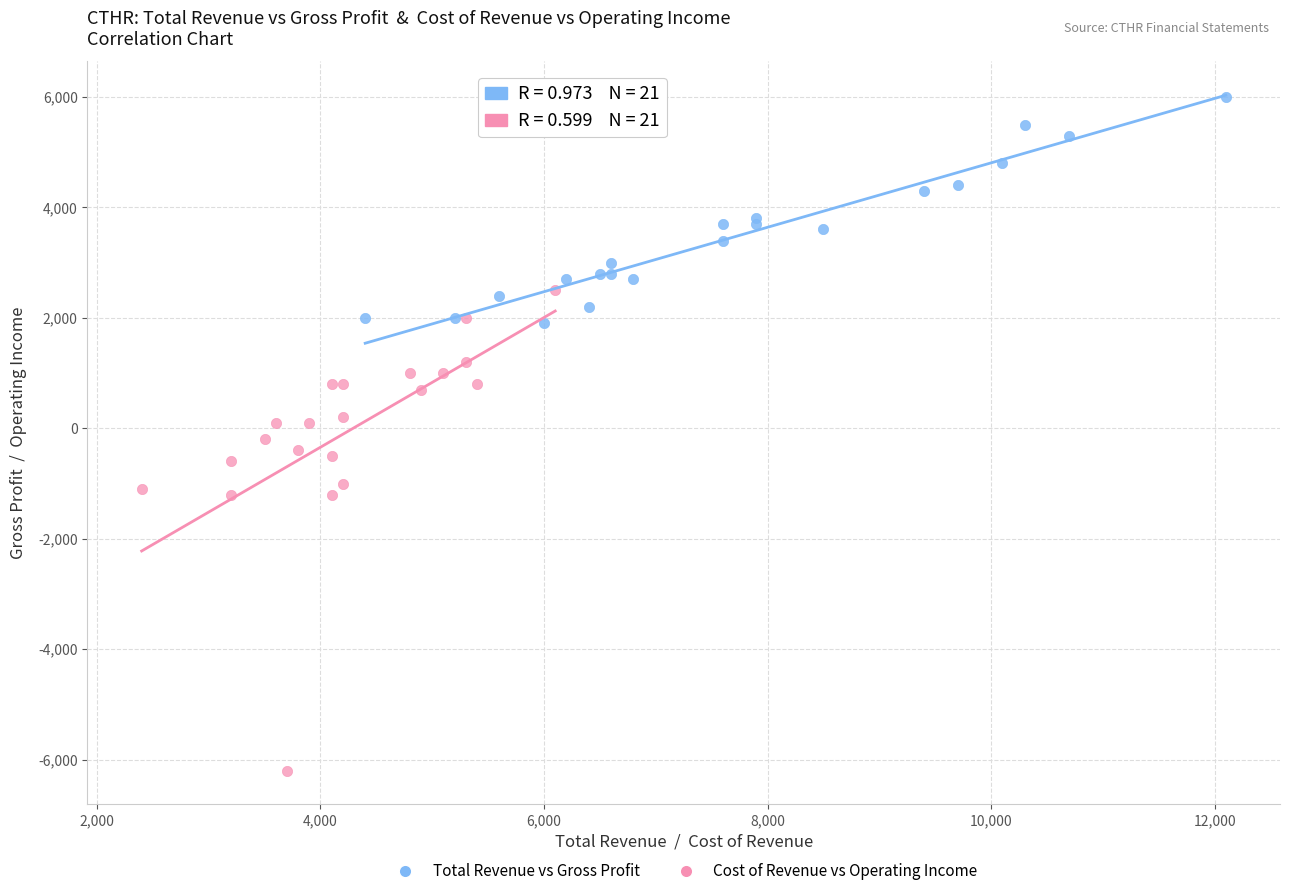

Which series reaches the minimum Y coordinate?

Cost of Revenue vs Operating Income